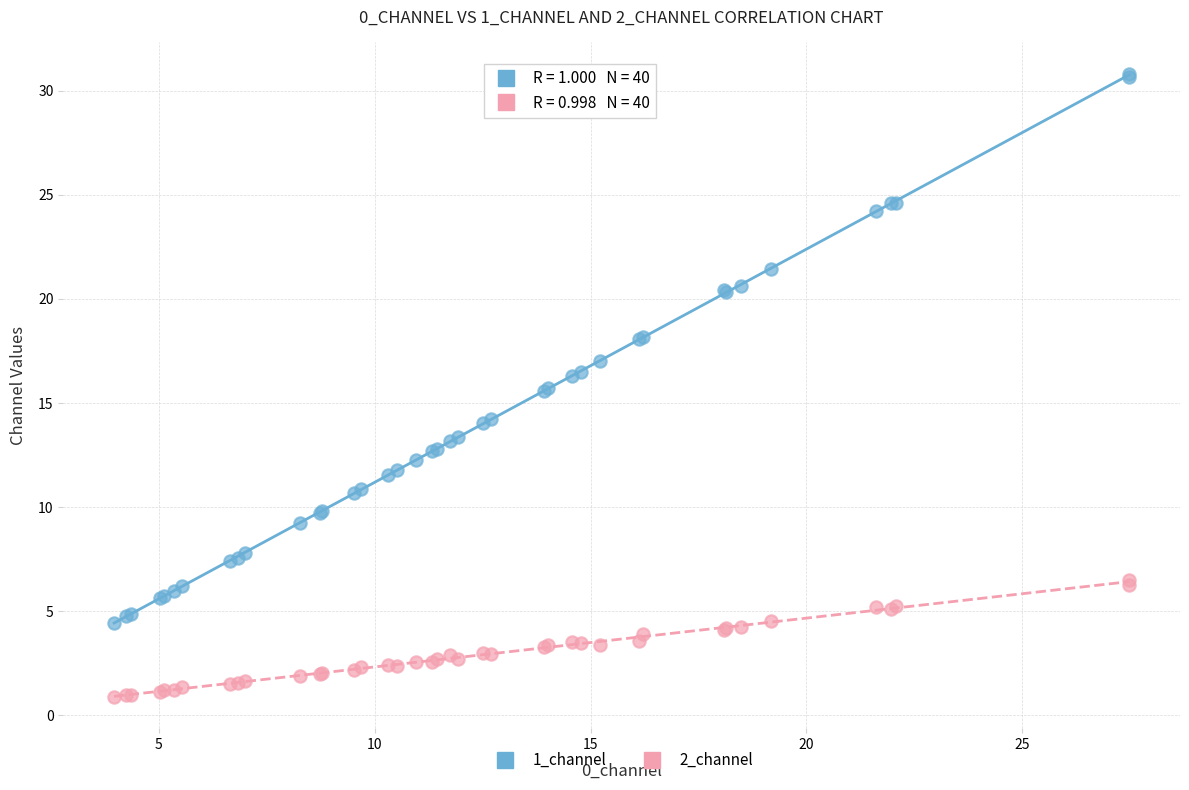

What is the X range (max minus min) for the scatter plot?

23.5